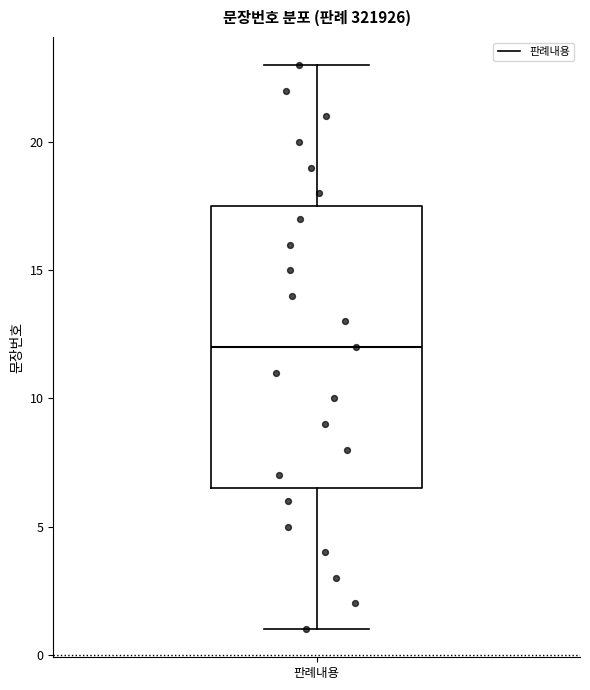

Read this box plot against the y-axis: the position of the median line, the range covered by the box, and the ends of both whiskers. The values are not printed on the chart, so give them approximately, as read against the axis.

median 12.0, box 6.5 to 17.5, whiskers 1.0 to 23.0